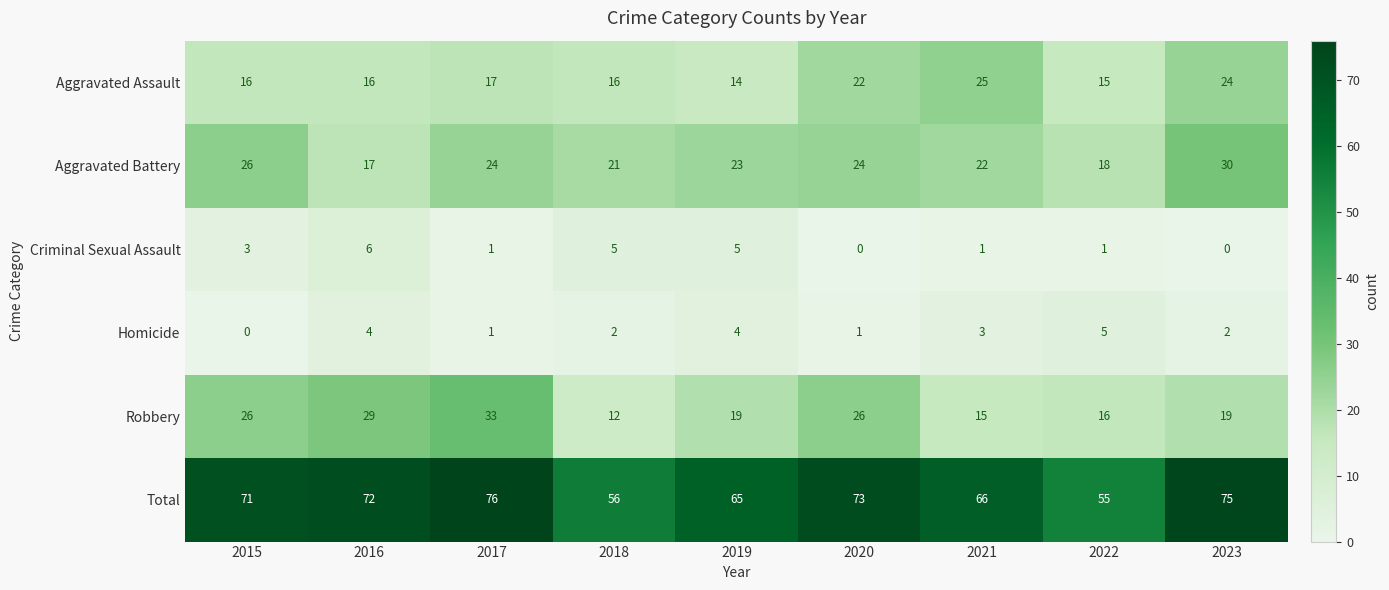

What is the maximum value shown in the chart?

76